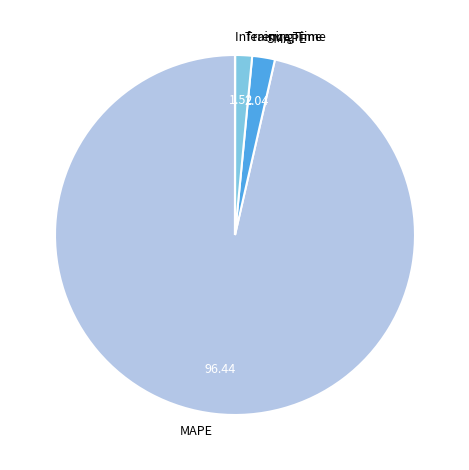

Does MAPE represent more than half of the total?

Yes